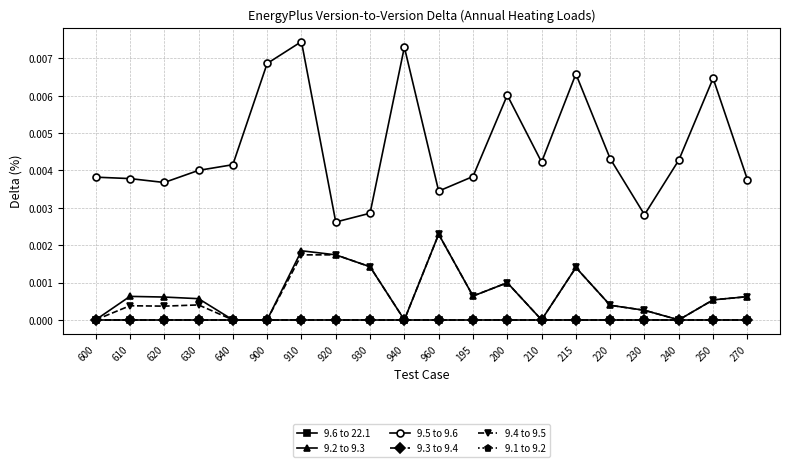

Which category has the highest value across all series?

910